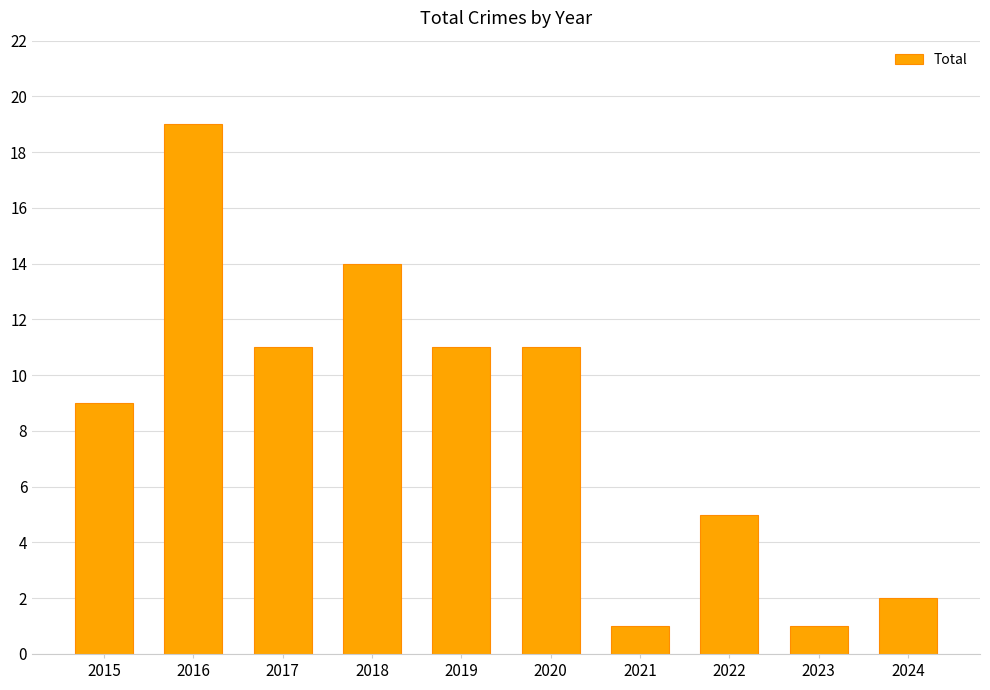

The chart shows a value of 11 at 2020. True or false?

True